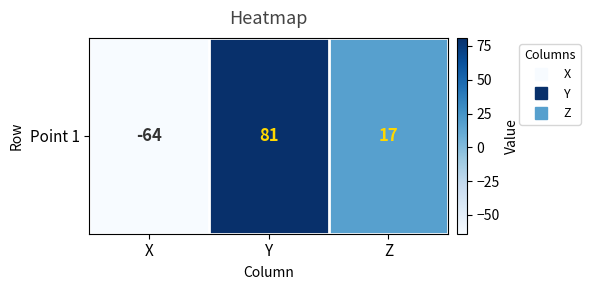

Rank the categories by value from highest to lowest.

Y, Z, X